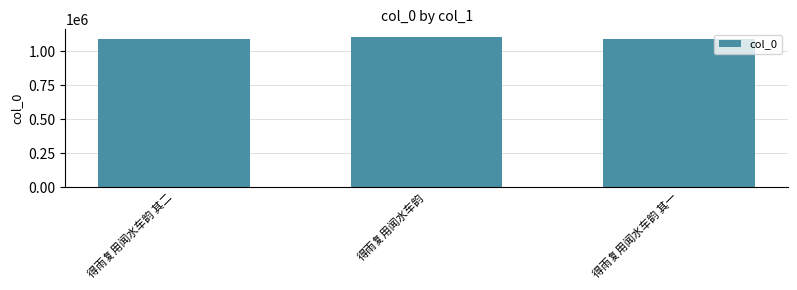

True or false: the data shows 1086395 at 得雨复用闻水车韵 其一.

True